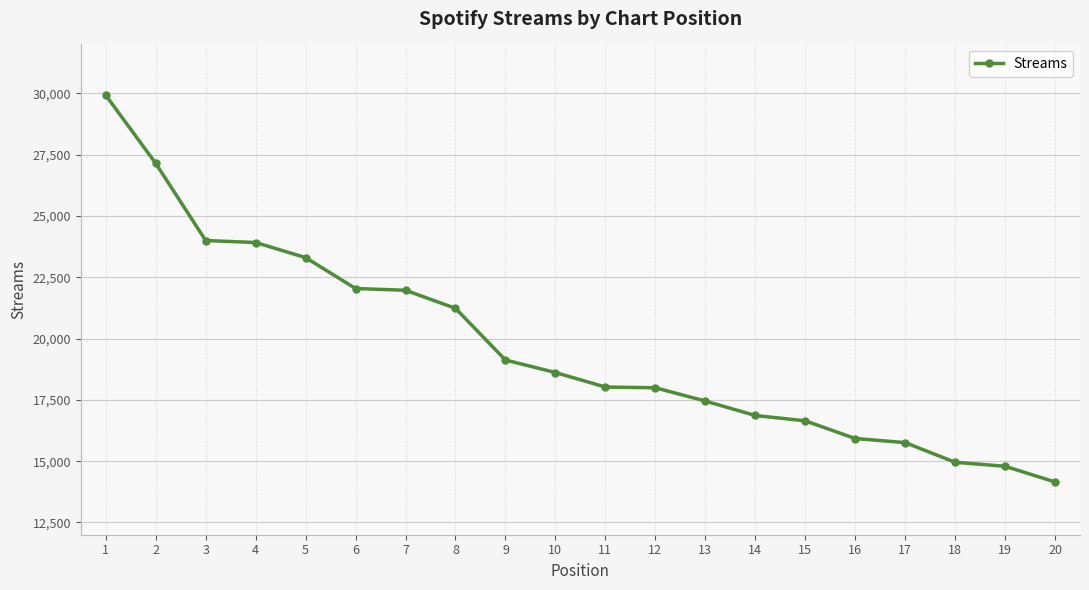

How many values are below 18617?

10